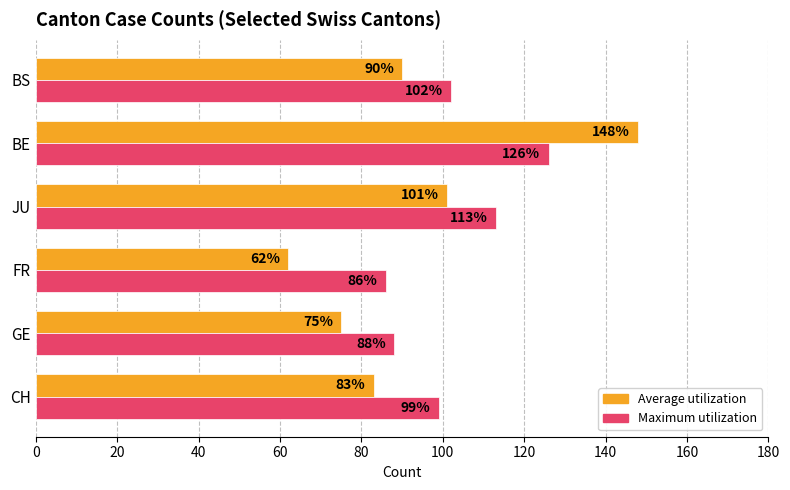

What is the difference between the maximum and minimum values in the Average utilization series?

86